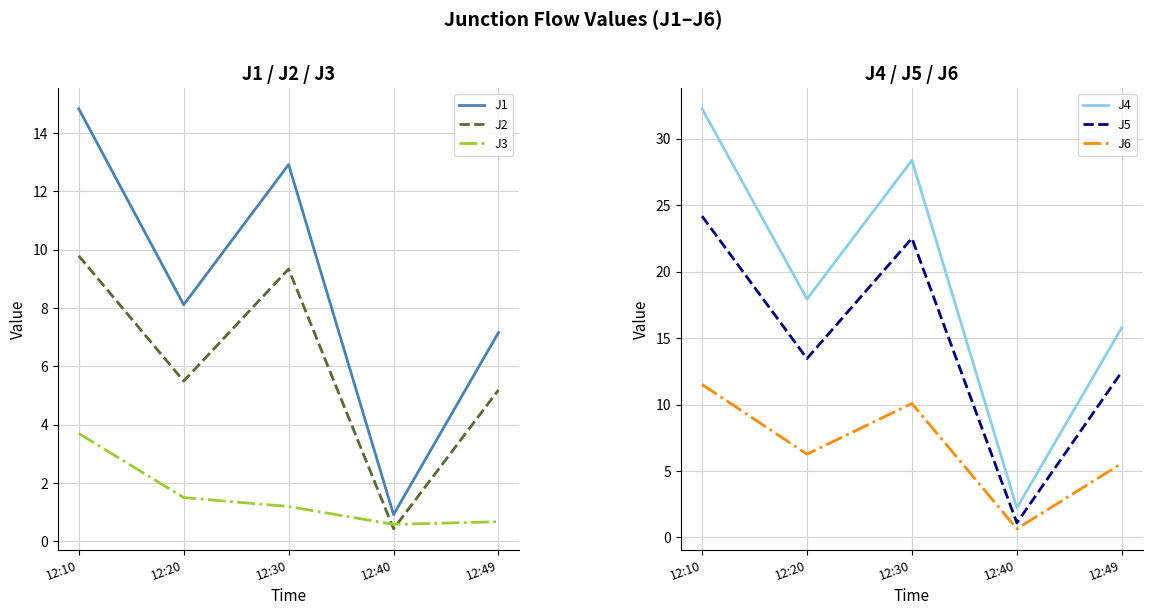

What is the difference between the maximum and minimum values in the J2 series?

9.4